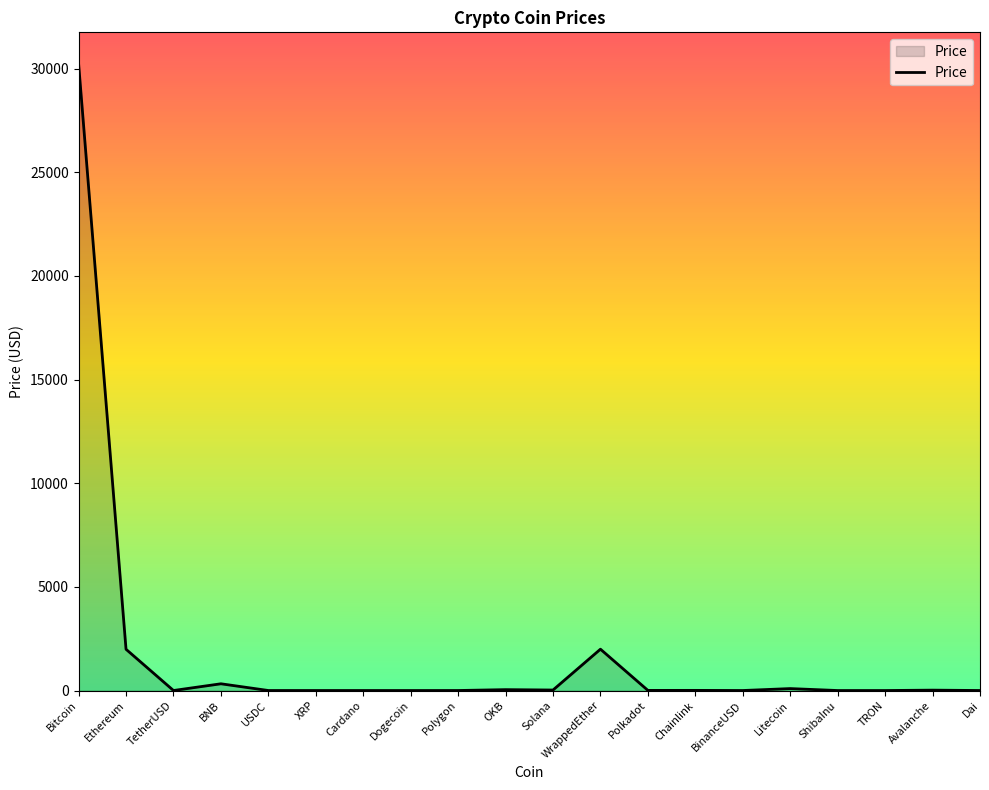

Between Polkadot and Bitcoin, which is larger?

Bitcoin